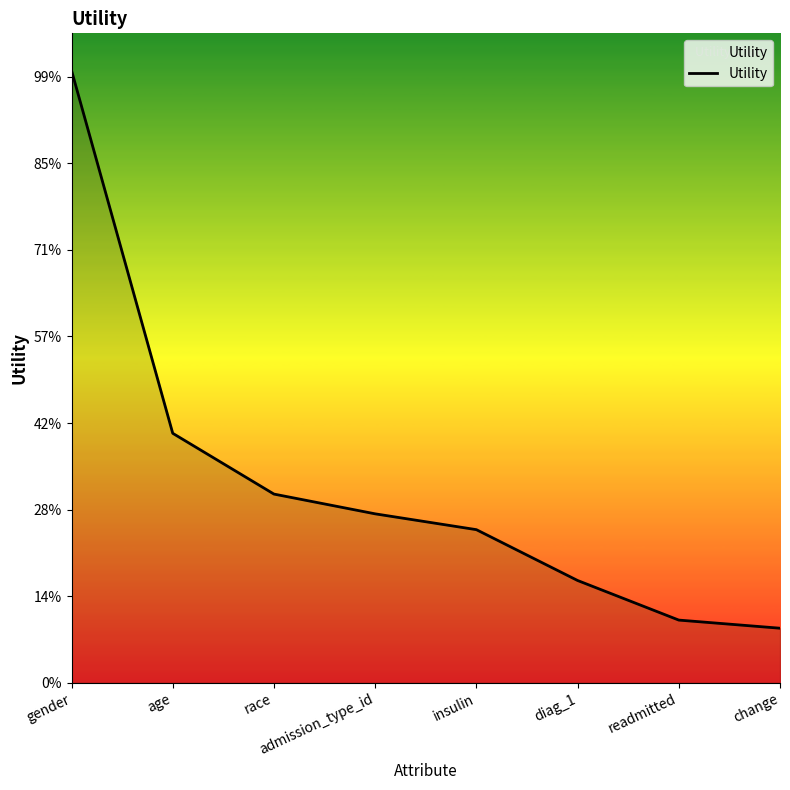

Does the chart have visible grid lines?

No